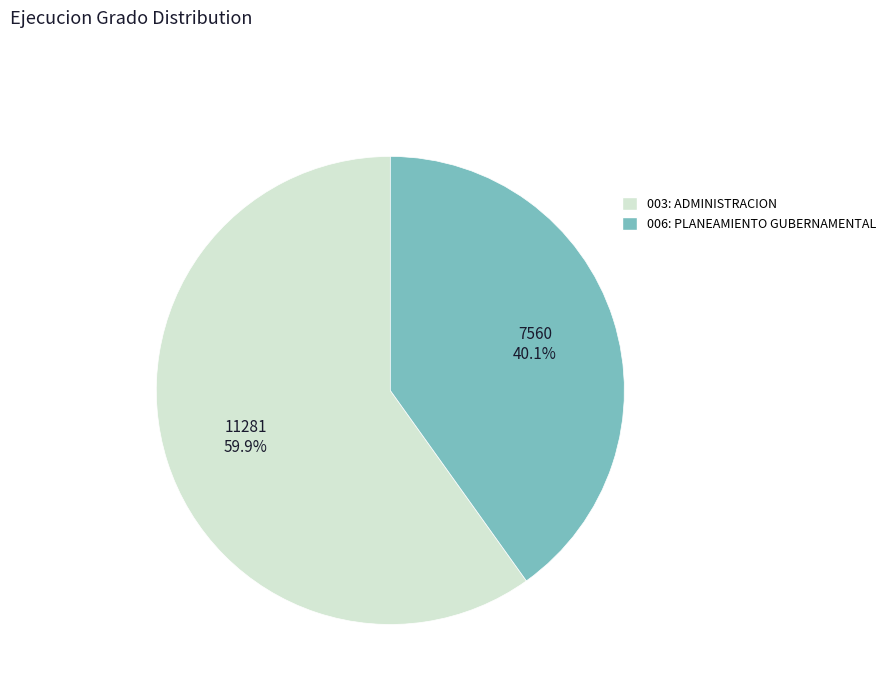

True or false: 006: PLANEAMIENTO GUBERNAMENTAL accounts for 29% of the total.

False